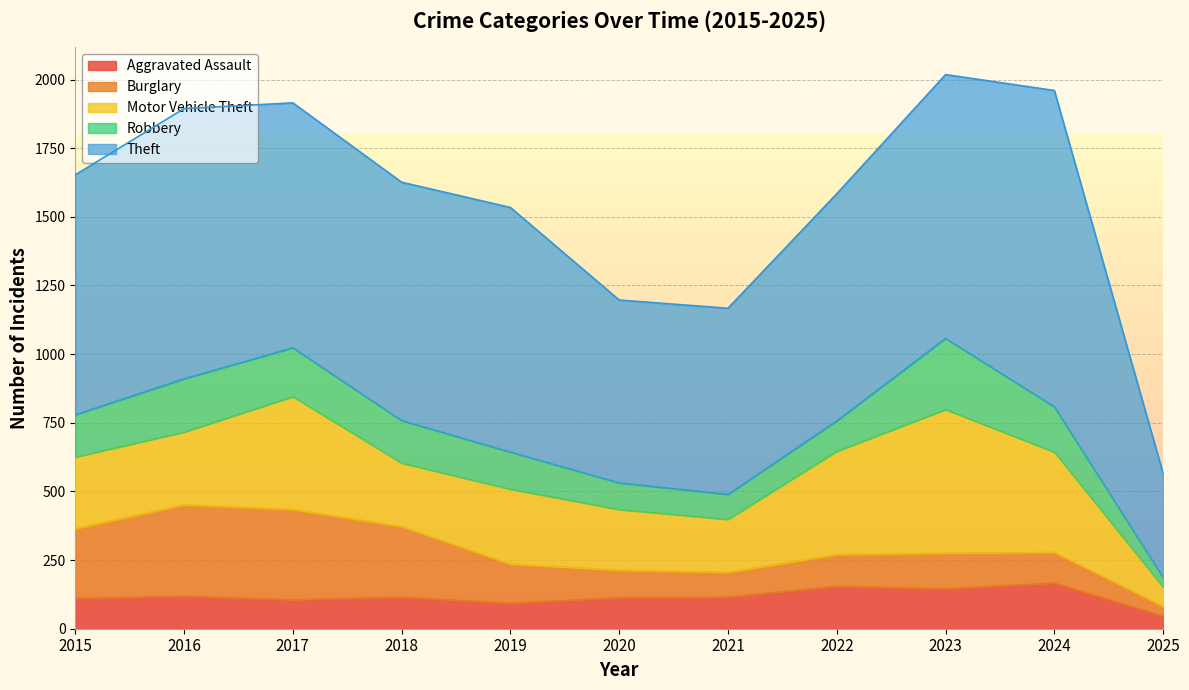

What is the difference between the second highest and second lowest values in the Robbery series?

103